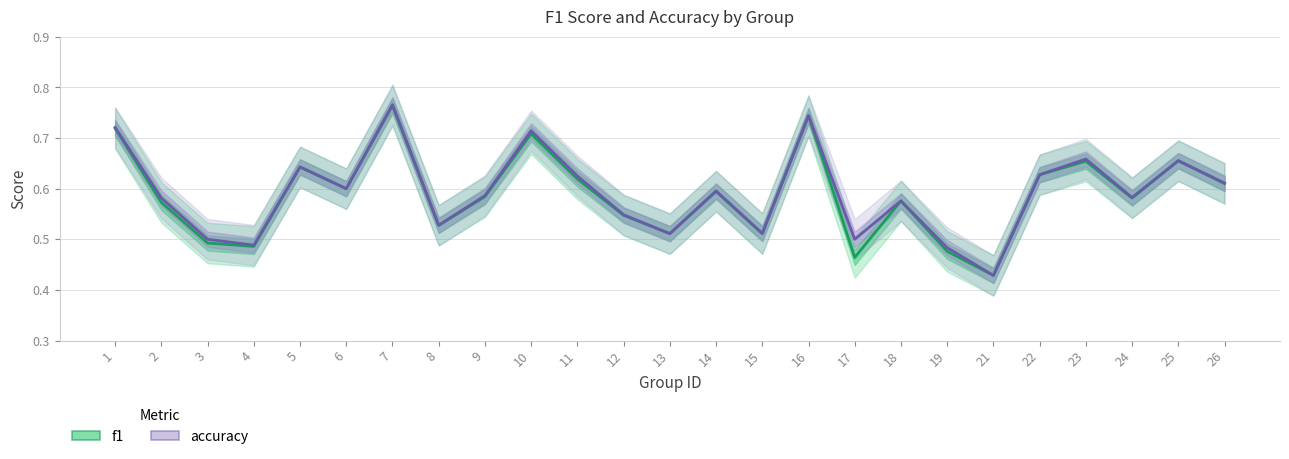

Reading left to right, extract all data points from this chart.

f1: 1=0.7	2=0.6	3=0.5	4=0.5	5=0.6	6=0.6	7=0.8	8=0.5	9=0.6	10=0.7	11=0.6	12=0.5	13=0.5	14=0.6	15=0.5	16=0.7	17=0.5	18=0.6	19=0.5	21=0.4	22=0.6	23=0.7	24=0.6	25=0.7	26=0.6
accuracy: 1=0.7	2=0.6	3=0.5	4=0.5	5=0.6	6=0.6	7=0.8	8=0.5	9=0.6	10=0.7	11=0.6	12=0.5	13=0.5	14=0.6	15=0.5	16=0.7	17=0.5	18=0.6	19=0.5	21=0.4	22=0.6	23=0.7	24=0.6	25=0.7	26=0.6